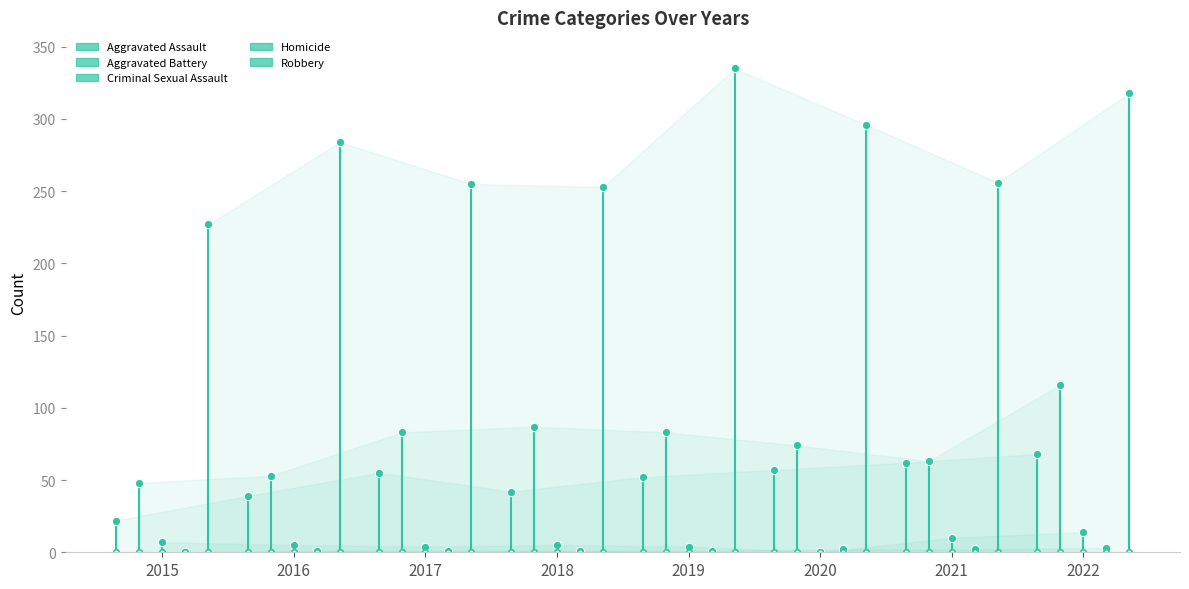

True or false: Homicide and Aggravated Battery intersect in this chart.

False